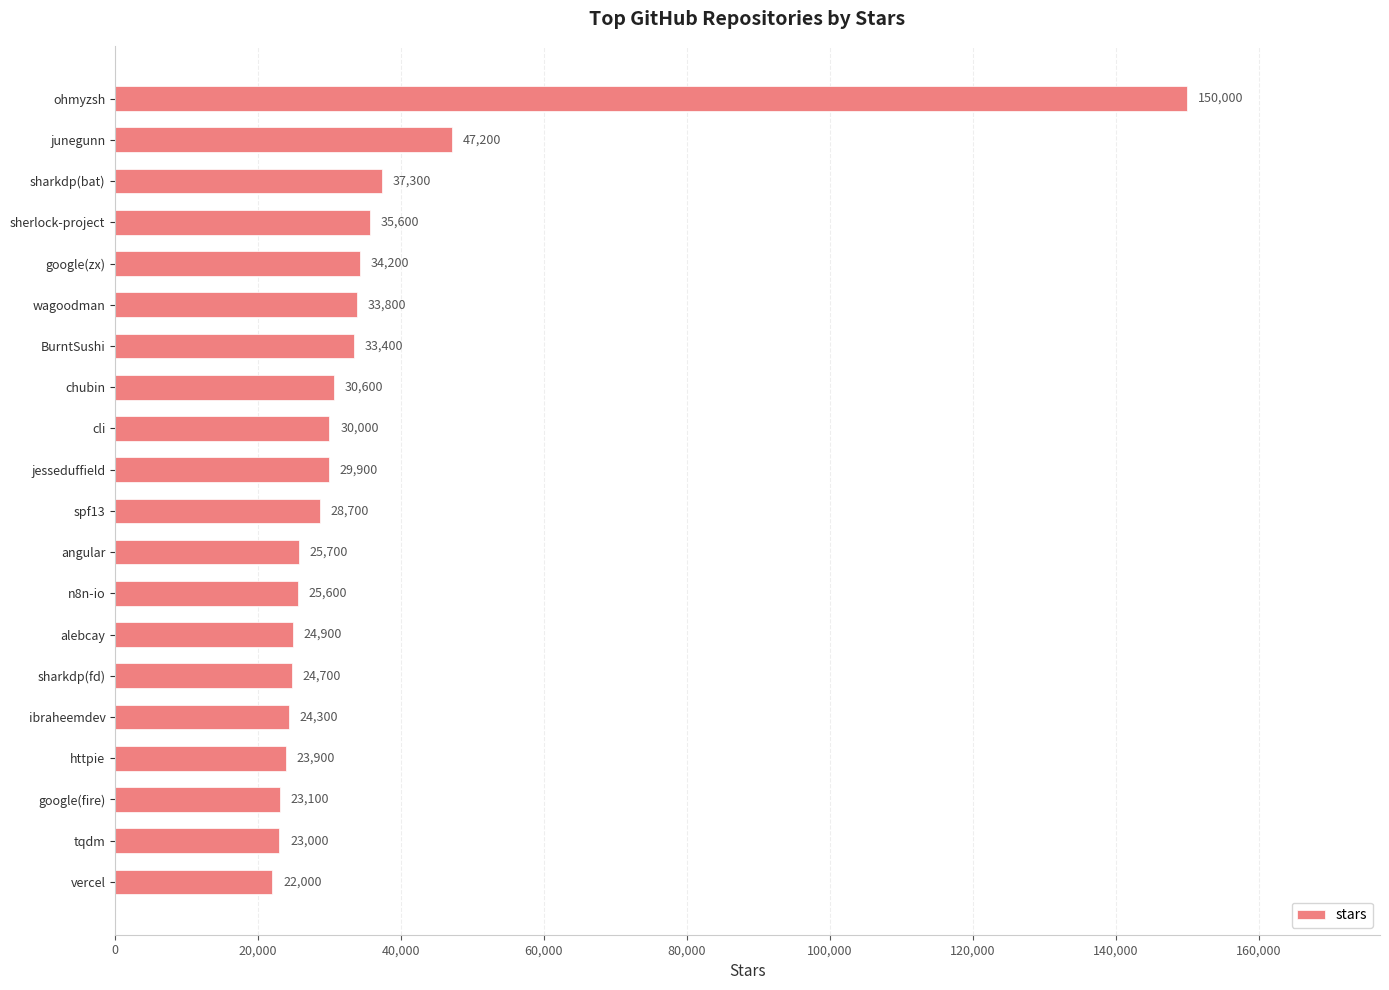

Reading top to bottom, transcribe all the data shown in this chart.

ohmyzsh=150000	junegunn=47200	sharkdp(bat)=37300	sherlock-project=35600	google(zx)=34200	wagoodman=33800	BurntSushi=33400	chubin=30600	cli=30000	jesseduffield=29900	spf13=28700	angular=25700	n8n-io=25600	alebcay=24900	sharkdp(fd)=24700	ibraheemdev=24300	httpie=23900	google(fire)=23100	tqdm=23000	vercel=22000